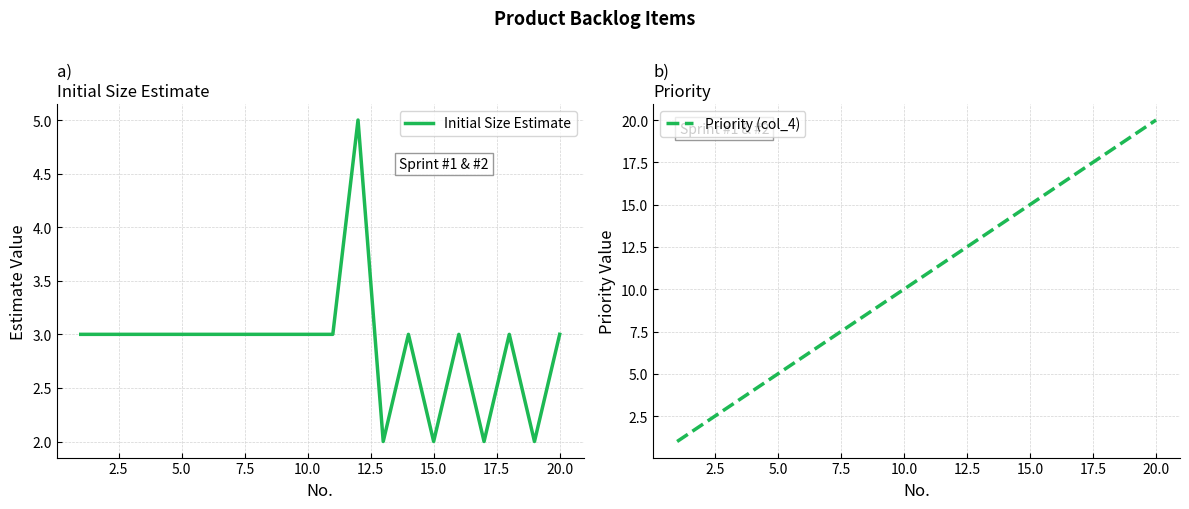

What is the highest value of the Initial Size Estimate series?

5